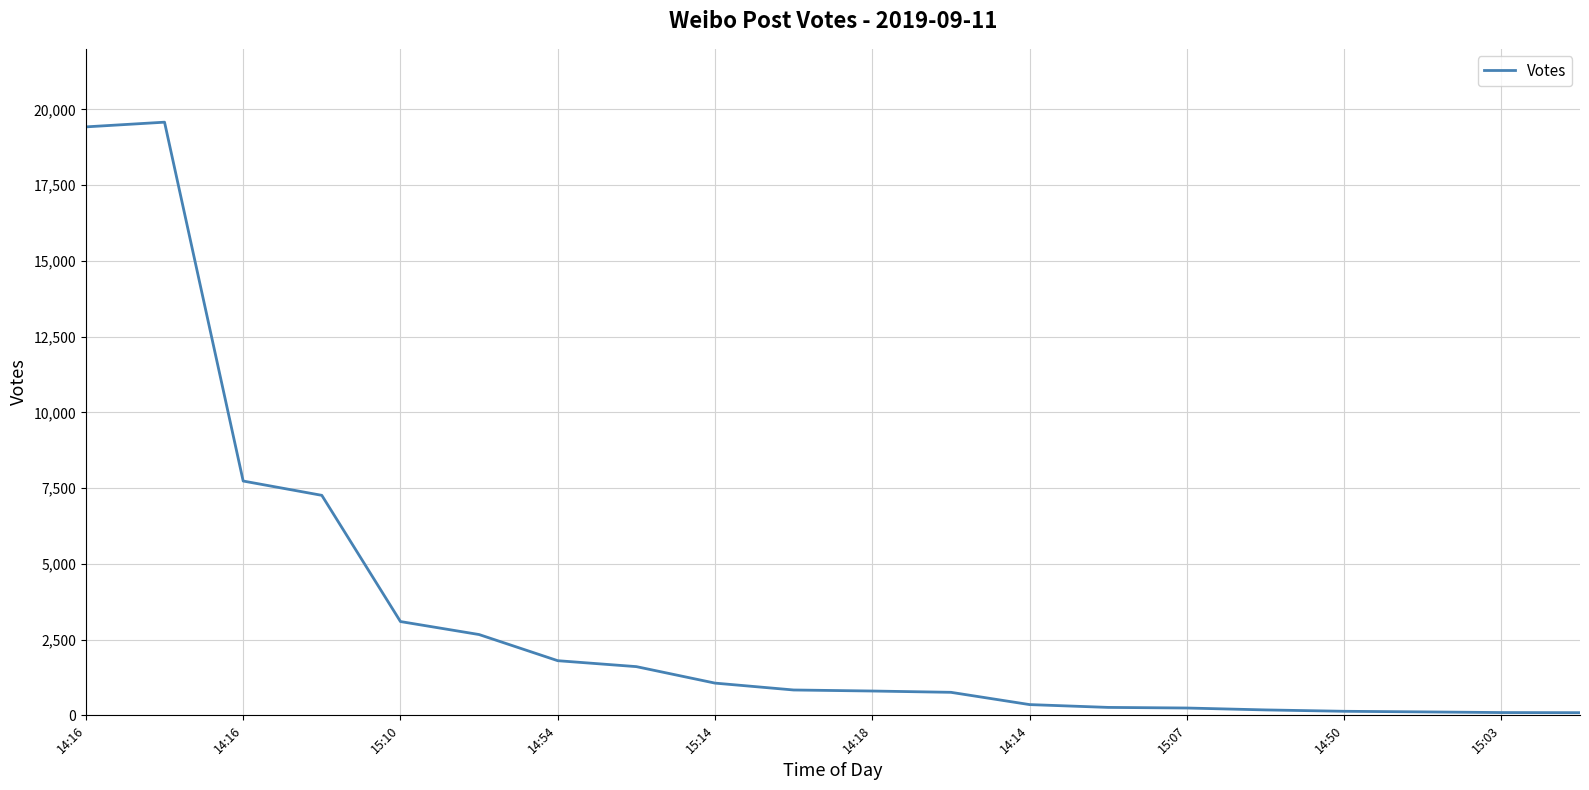

What is the difference between the maximum and minimum values?

19491